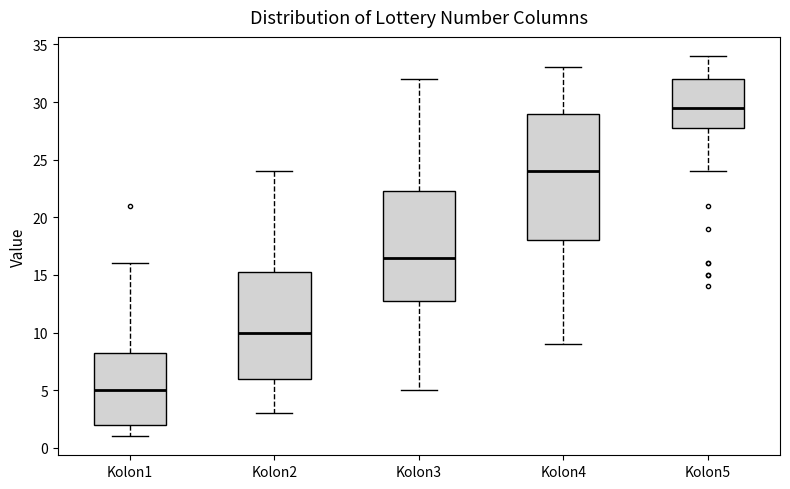

Reading left to right, read every box against the y-axis: the position of its median line, the range the box covers, and the ends of its whiskers. The values are not printed on the chart, so give them approximately, as read against the axis.

Kolon1: median 5.0, box 2.0 to 8.5, whiskers 1.0 to 16.0
Kolon2: median 10.0, box 6.0 to 15.5, whiskers 3.0 to 24.0
Kolon3: median 16.5, box 13.0 to 22.5, whiskers 5.0 to 32.0
Kolon4: median 24.0, box 18.0 to 29.0, whiskers 9.0 to 33.0
Kolon5: median 29.5, box 28.0 to 32.0, whiskers 24.0 to 34.0